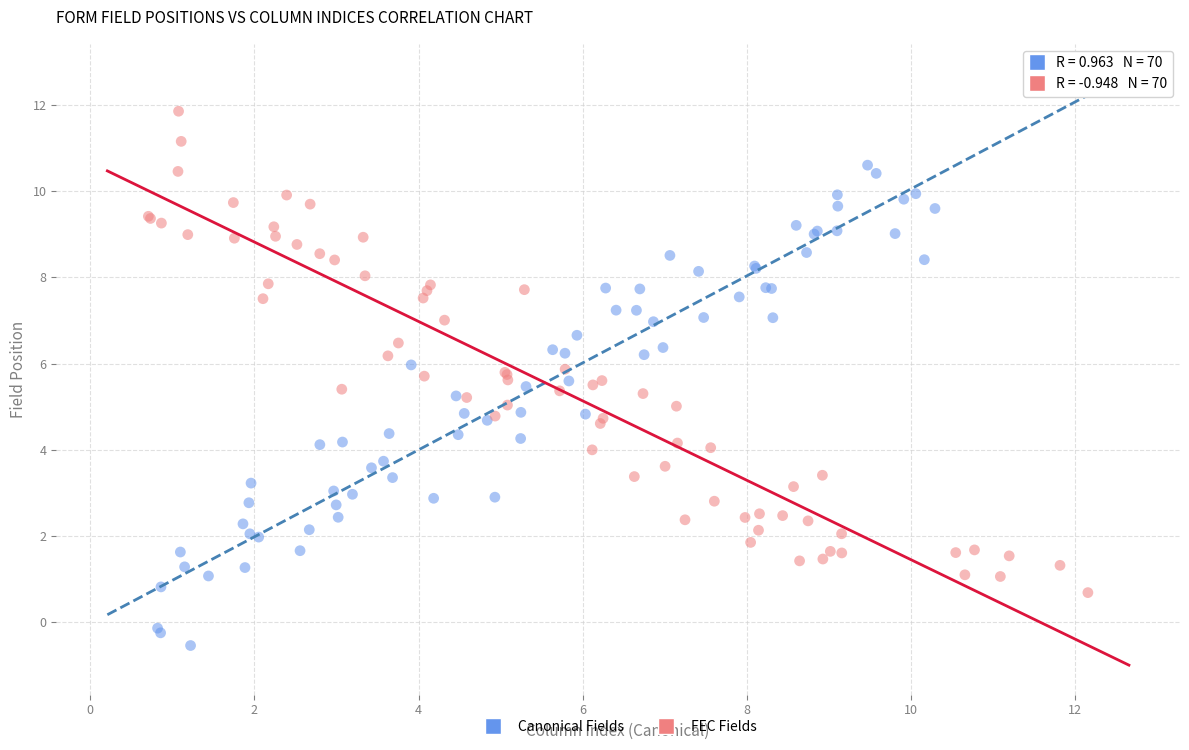

Which series reaches the maximum Y coordinate?

FEC Fields